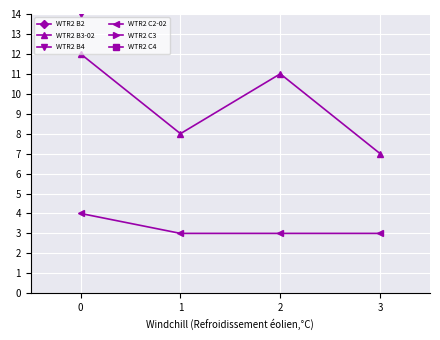

How many interior local valleys does the WTR2 B2 series have?

1